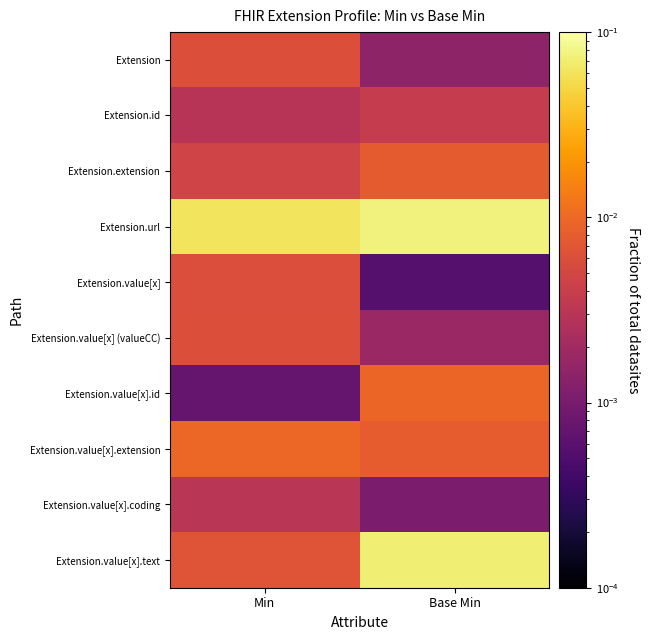

Which label corresponds to the largest value in the chart?

Base Min